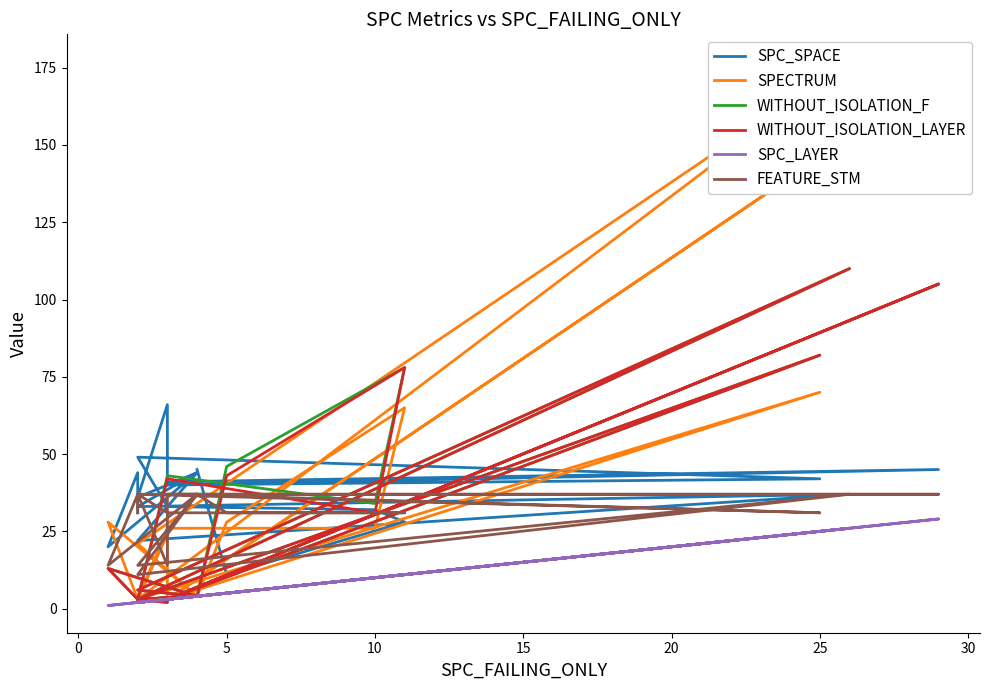

Rank the series by their maximum value, from lowest to highest.

SPC_LAYER, FEATURE_STM, SPC_SPACE, WITHOUT_ISOLATION_F, WITHOUT_ISOLATION_LAYER, SPECTRUM